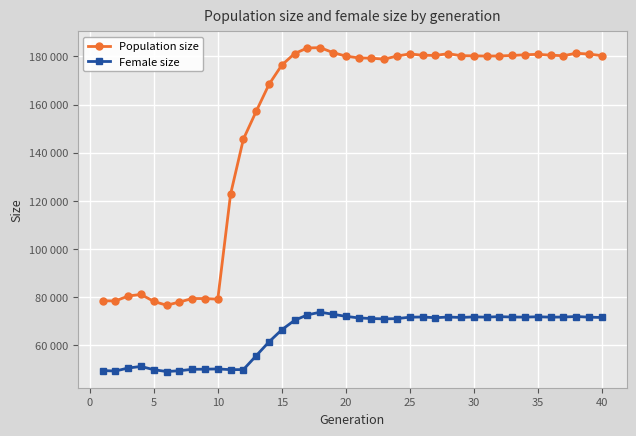

Which series has the largest range (max minus min)?

Population size